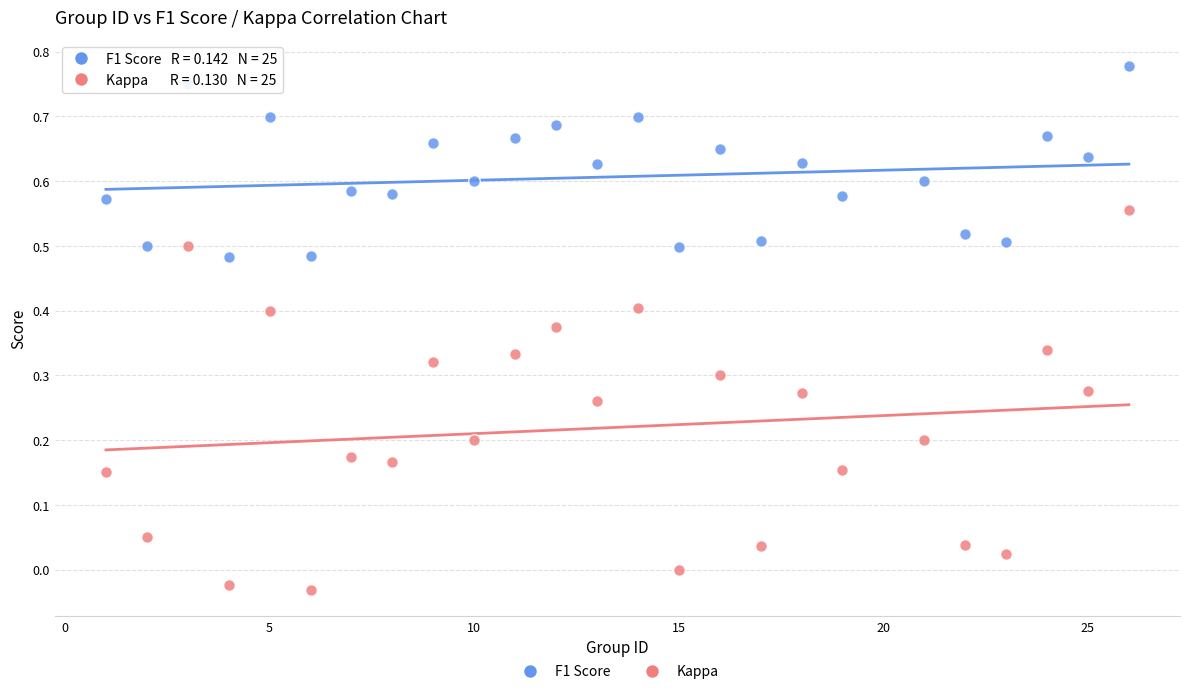

Across all data points, what is the range of X values (max minus min)?

25.0